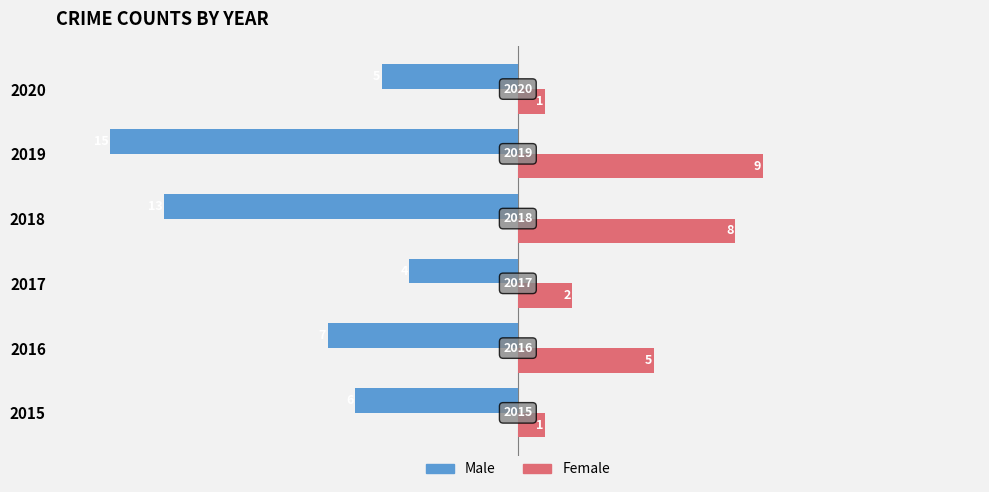

What are all the series names shown in the legend?

Male, Female